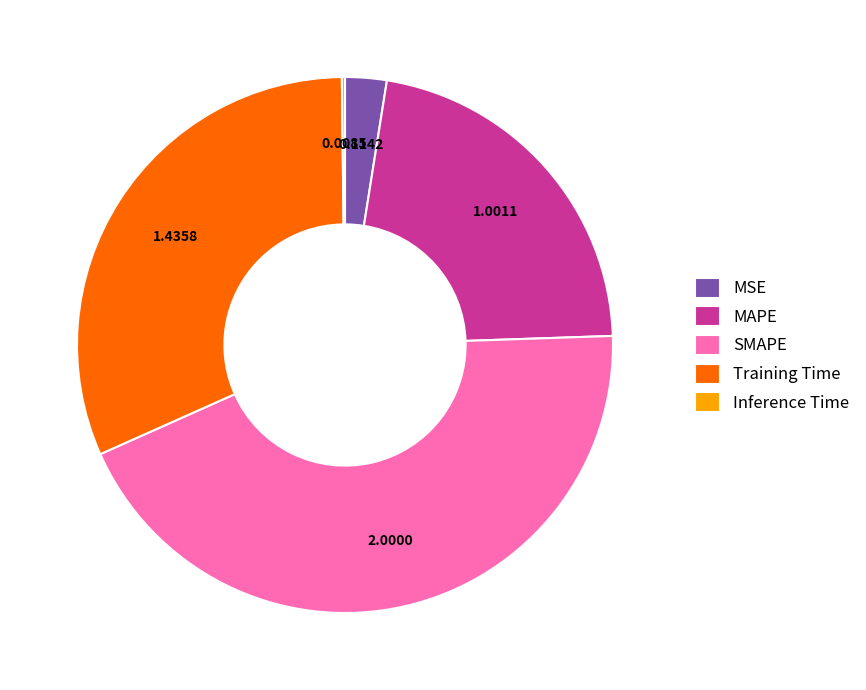

Which category has the biggest portion of the pie?

SMAPE